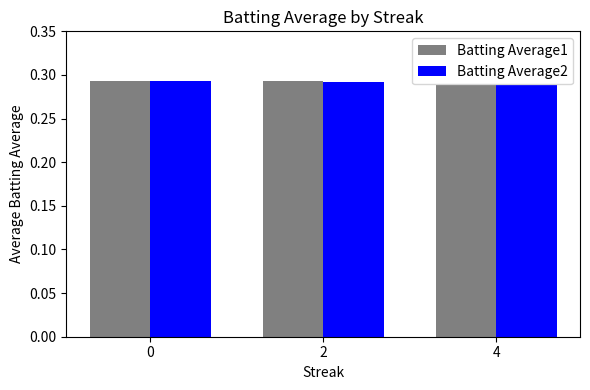

What is the total value across all series at 4?

0.6